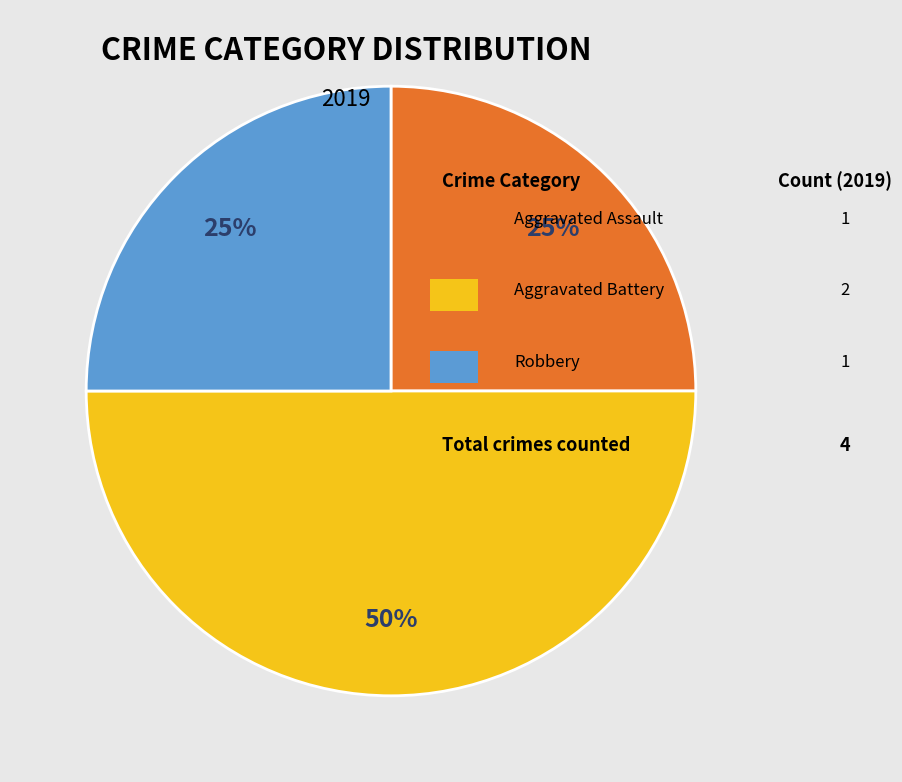

To the nearest percent, what is the average slice percentage?

33%